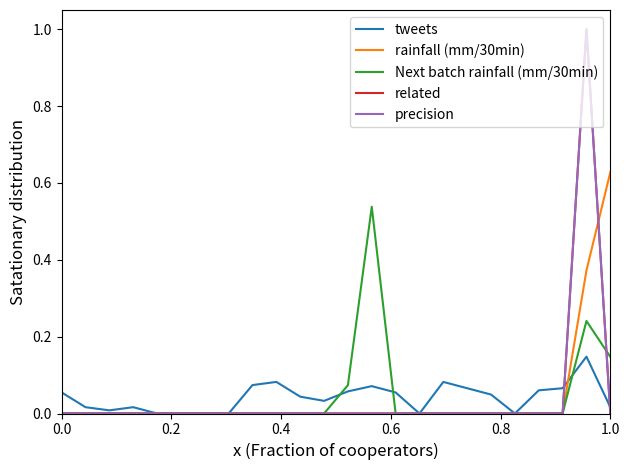

How many lines are shown in the chart?

5